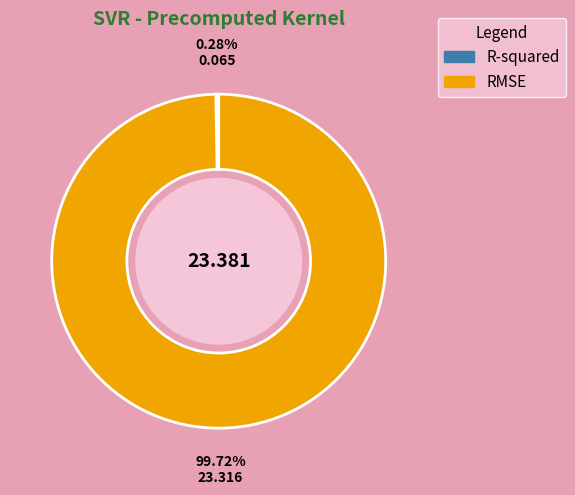

What is the majority slice?

RMSE